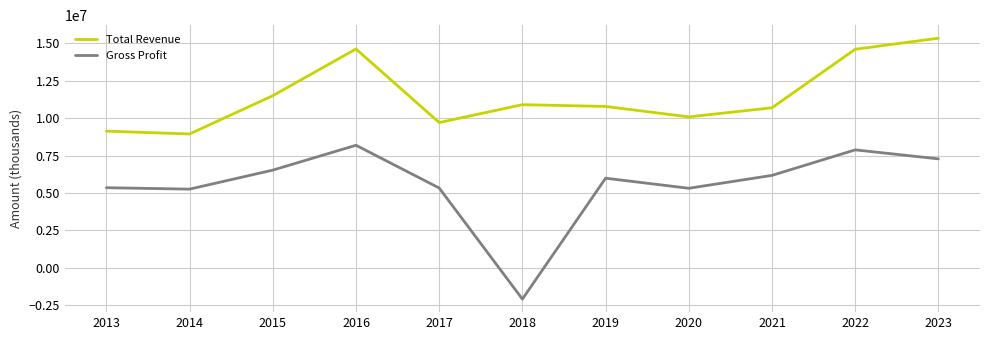

Where does the Total Revenue series first go above 10787500?

2015